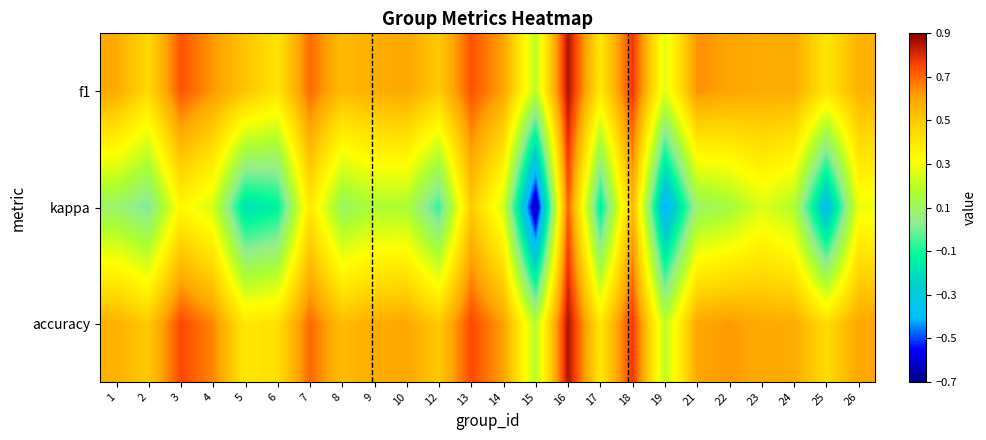

Between 6 and 8, which series saw the biggest shift?

kappa